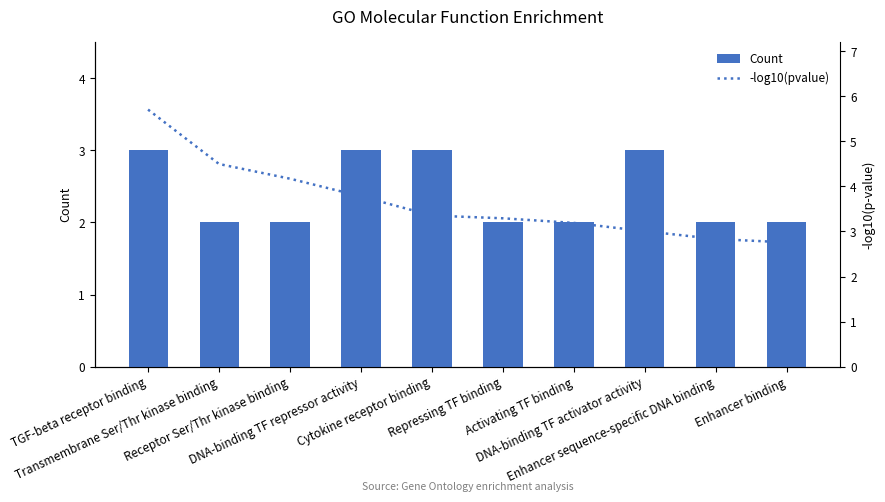

What is the difference between the maximum and minimum values in the Count series?

1